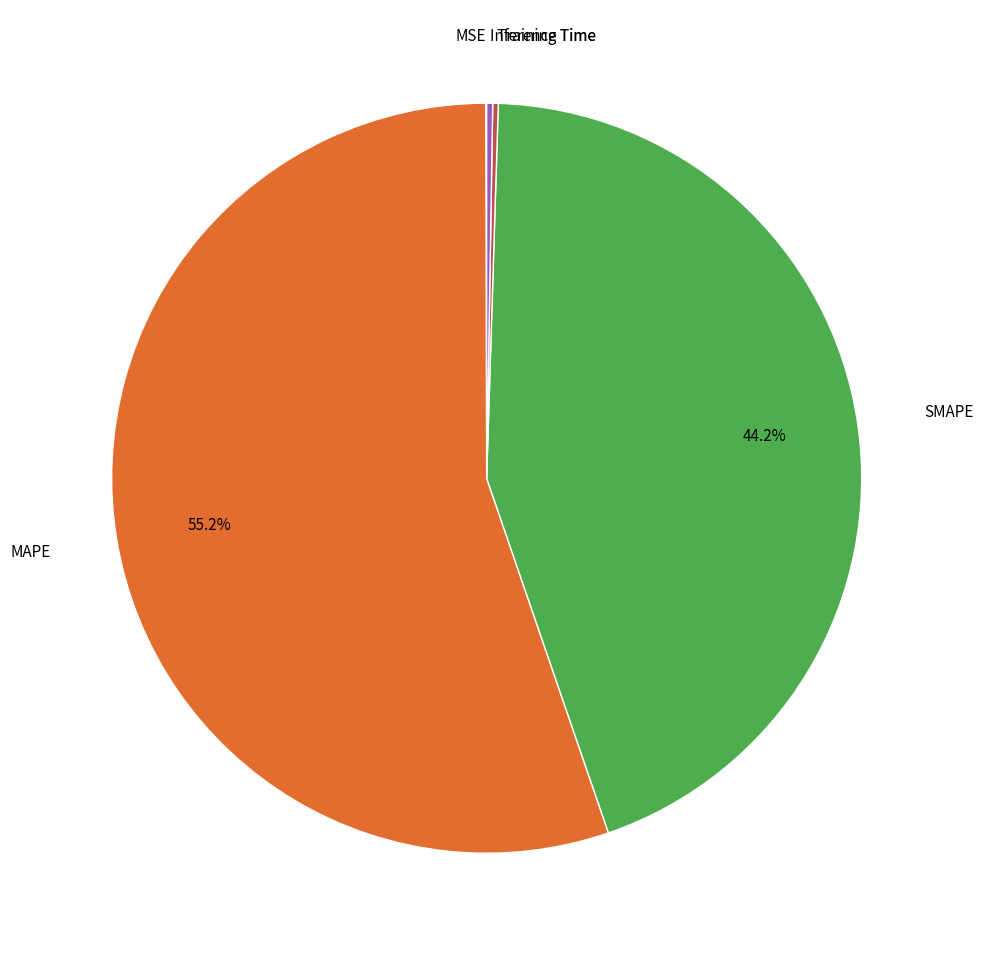

Does any single category account for the majority?

Yes